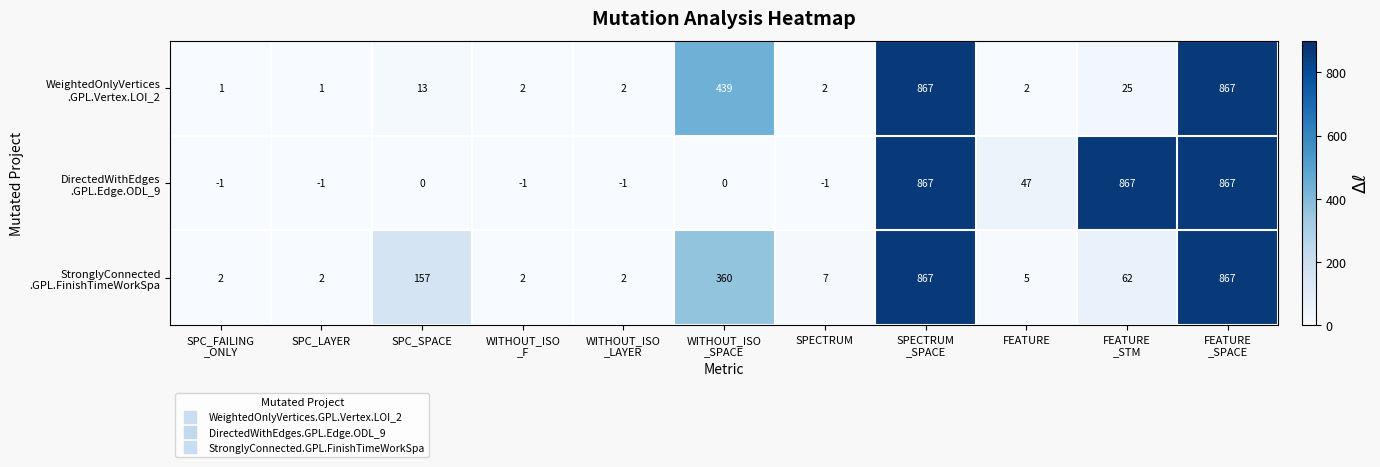

What is the total value across all series at SPECTRUM?

8